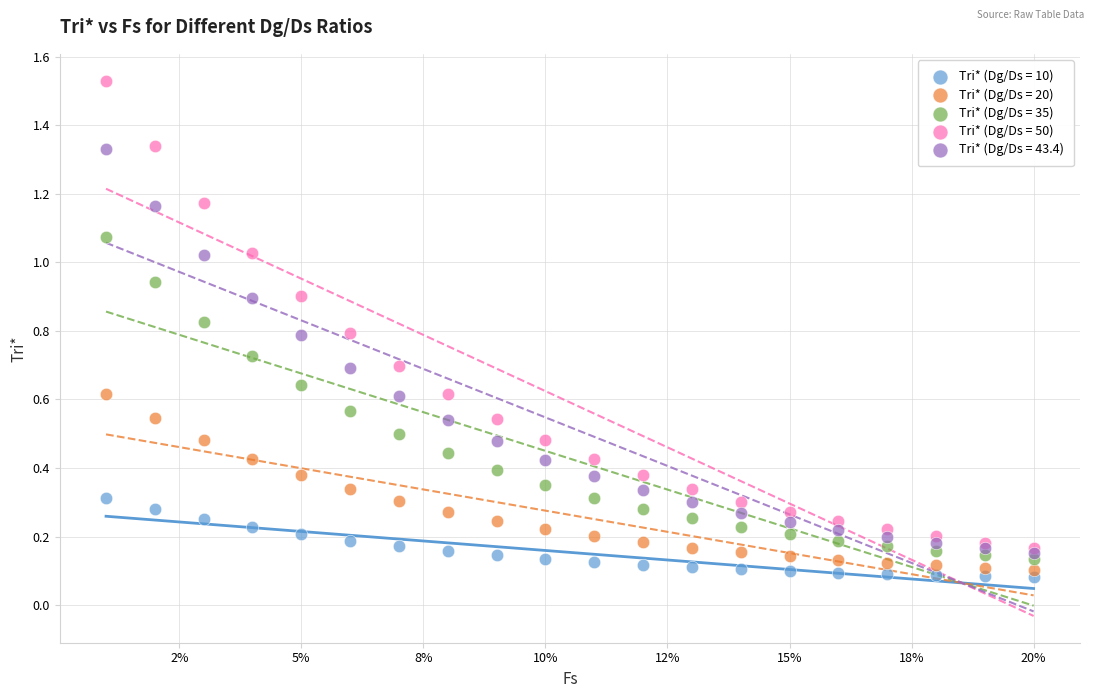

What are all the series names shown in the legend?

Tri* (Dg/Ds = 10), Tri* (Dg/Ds = 20), Tri* (Dg/Ds = 35), Tri* (Dg/Ds = 50), Tri* (Dg/Ds = 43.4)